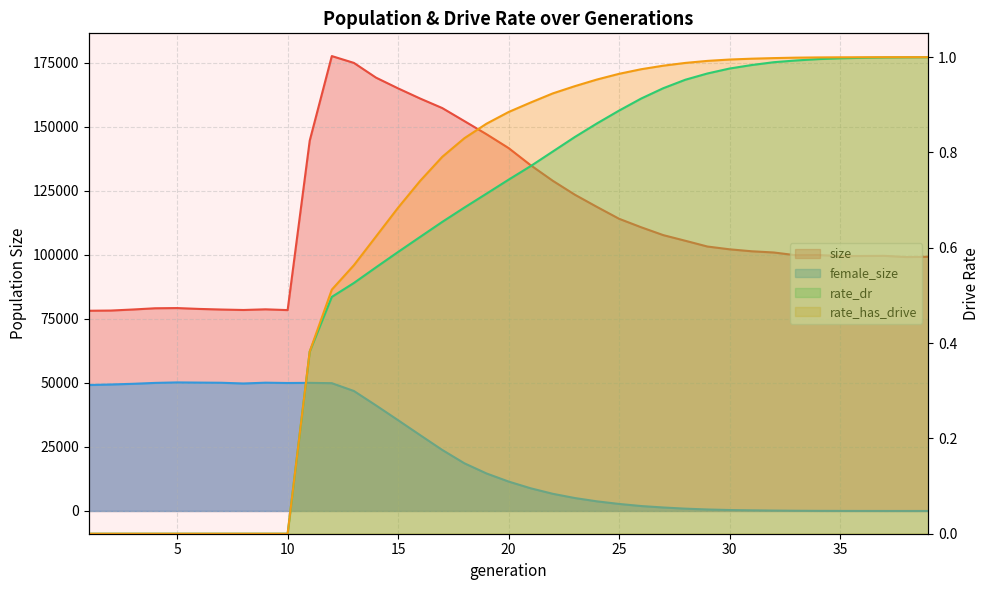

True or false: female_size and rate_dr intersect in this chart.

True